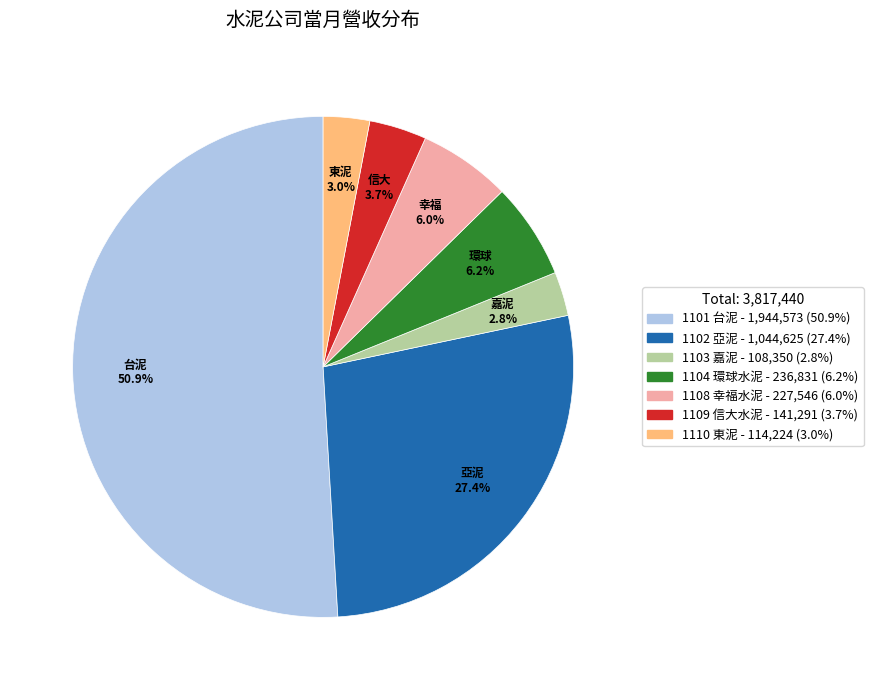

How many slices are in this pie chart?

7